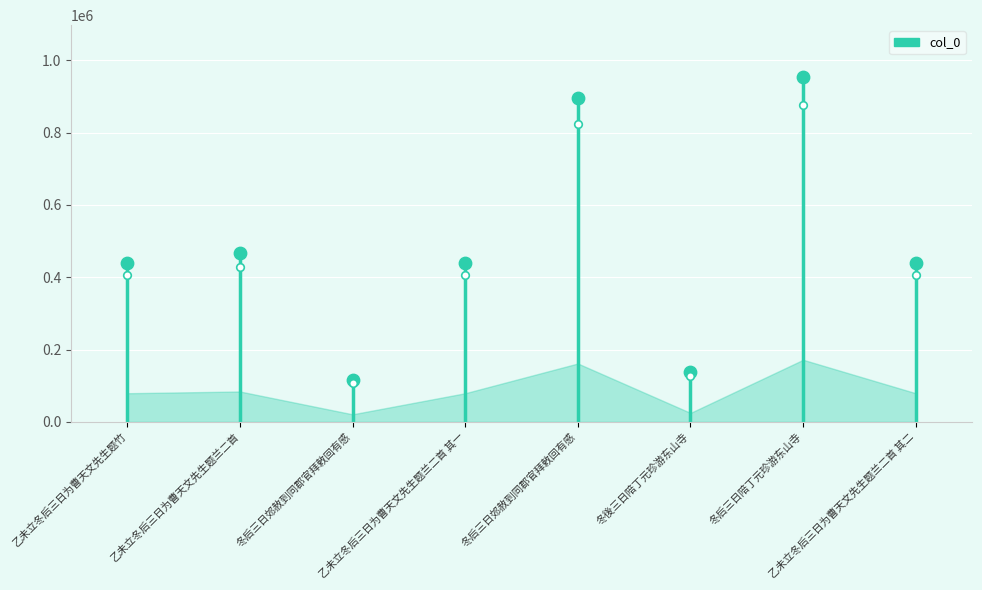

Between 乙未立冬后三日为曹天文先生题兰二首 其一 and 冬后三日陪丁元珍游东山寺, which is larger?

冬后三日陪丁元珍游东山寺